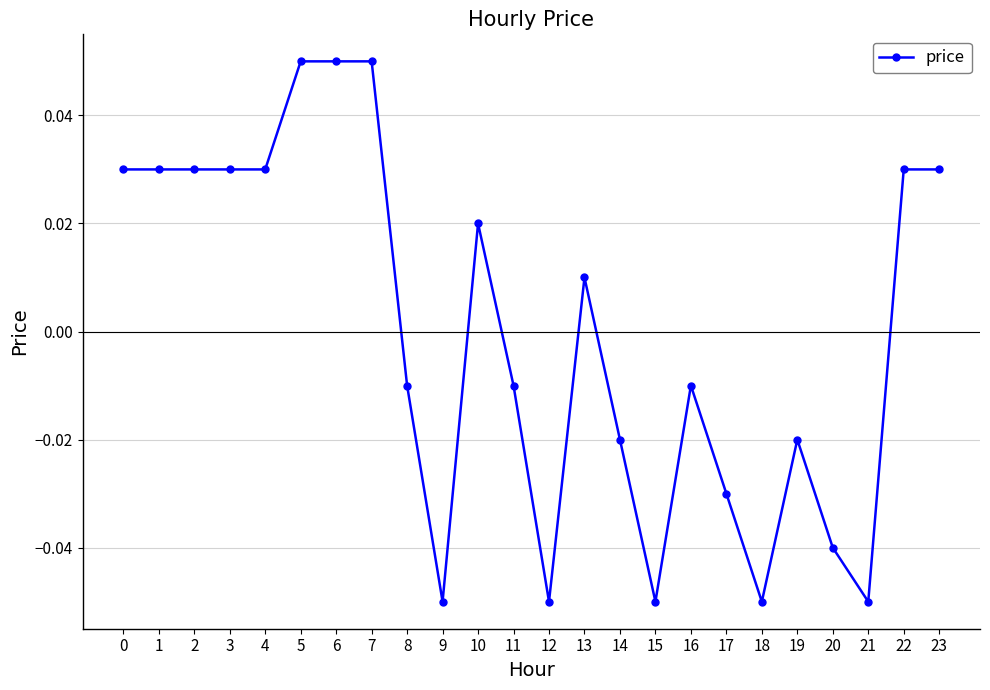

True or false: there are more than 1 points higher than both neighbors.

True